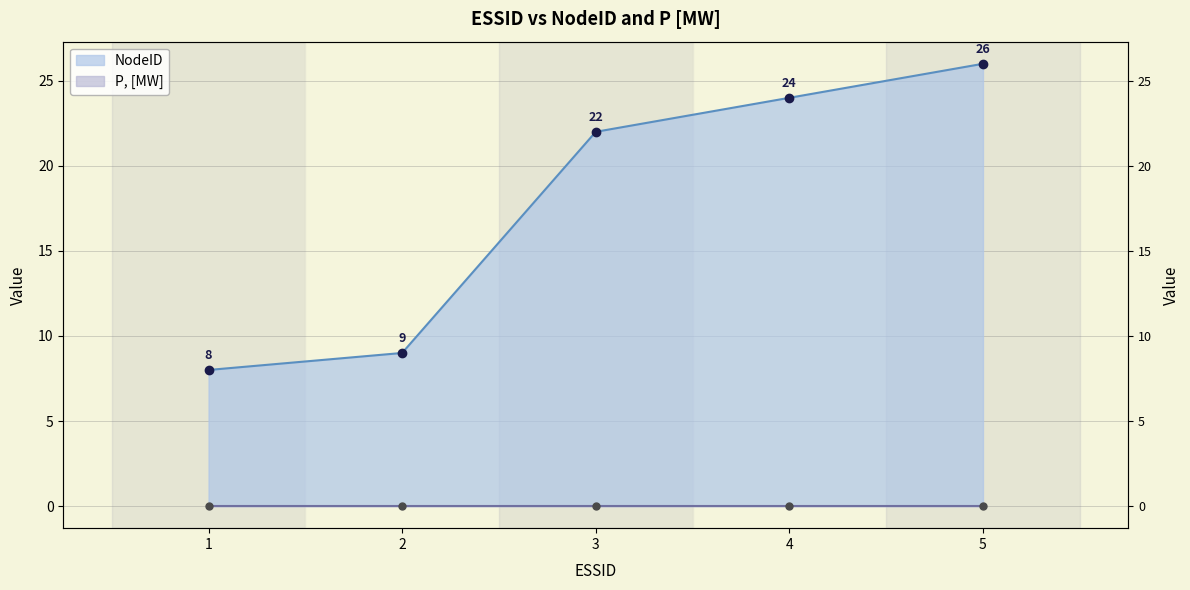

What is the sum of all values?

89